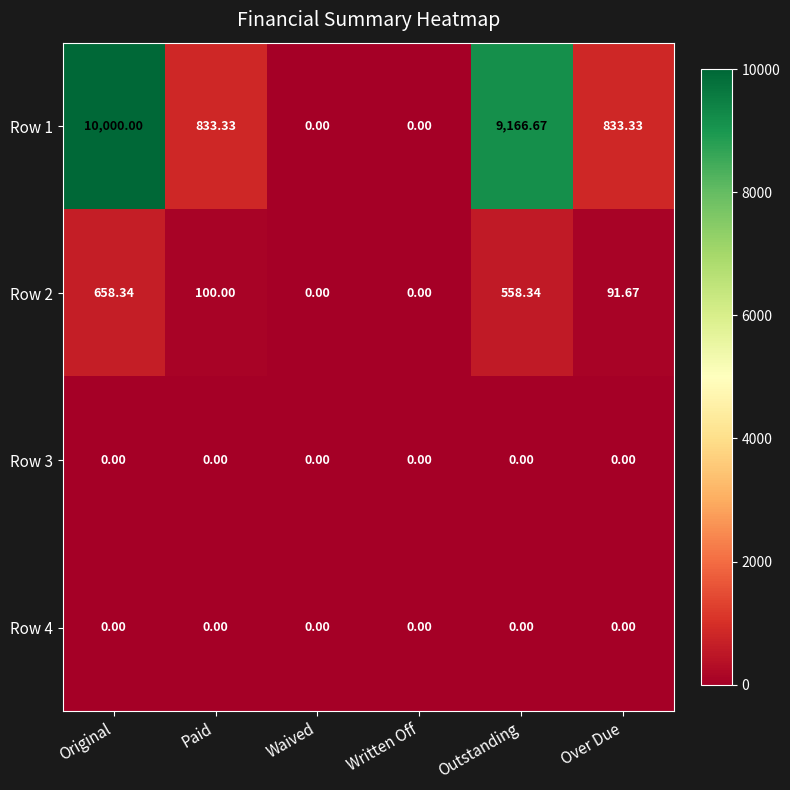

At which category is the sum across all series the highest?

Original